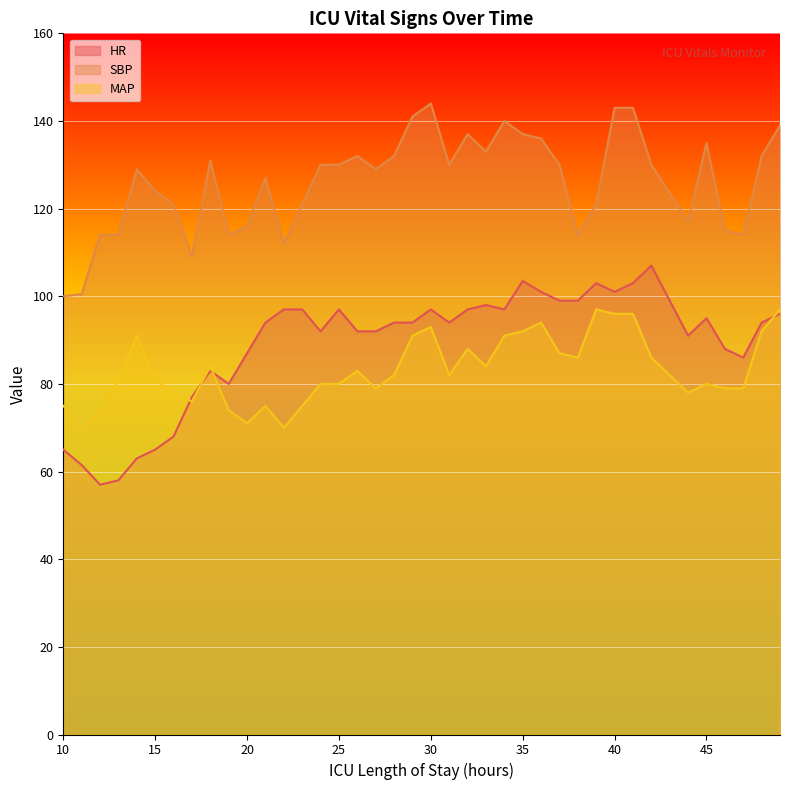

How many data points in MAP are above 82?

18